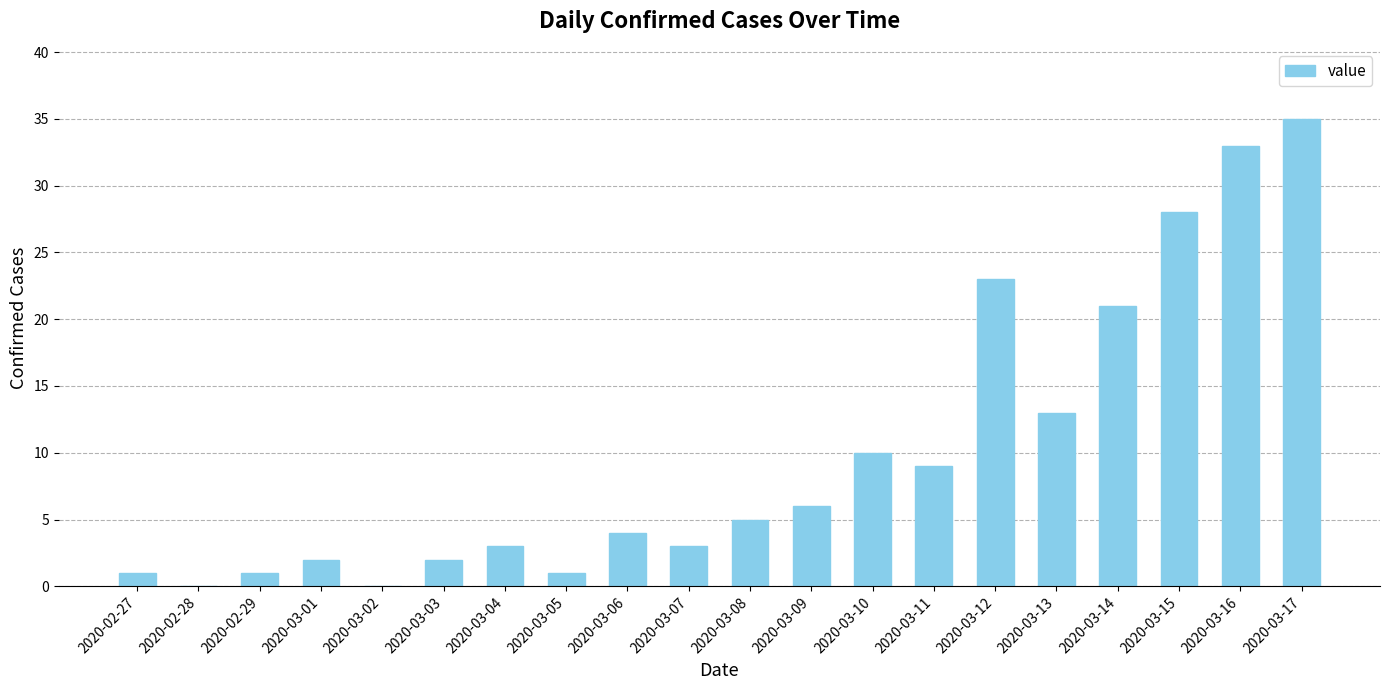

Which label corresponds to the largest value in the chart?

2020-03-17